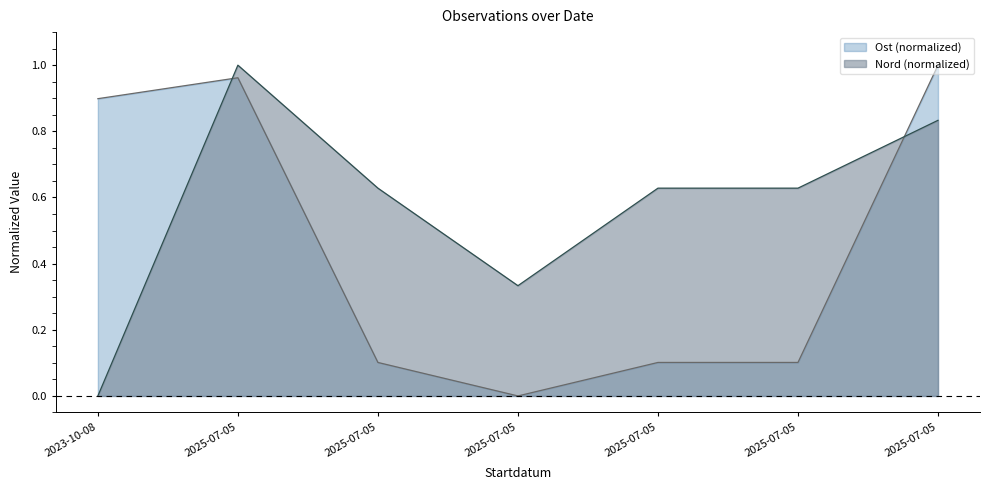

True or false: Ost has more than 1 interior local peaks.

False